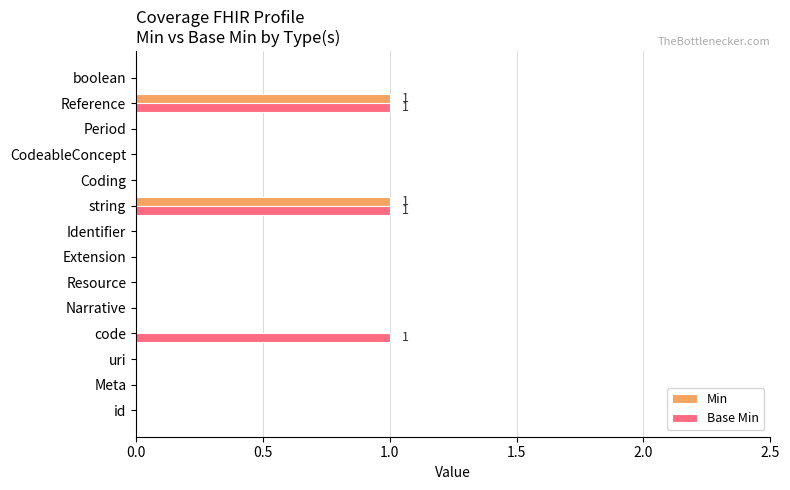

Is it true that Base Min equals -1 at Coding?

False